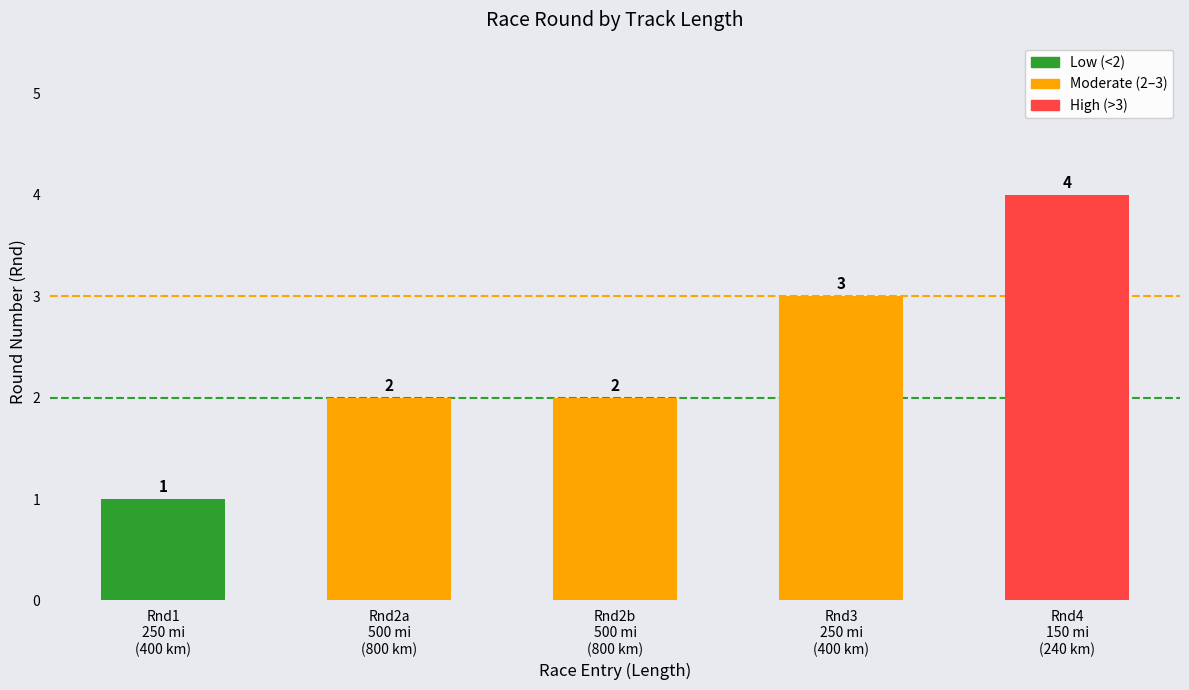

What is the average value?

2